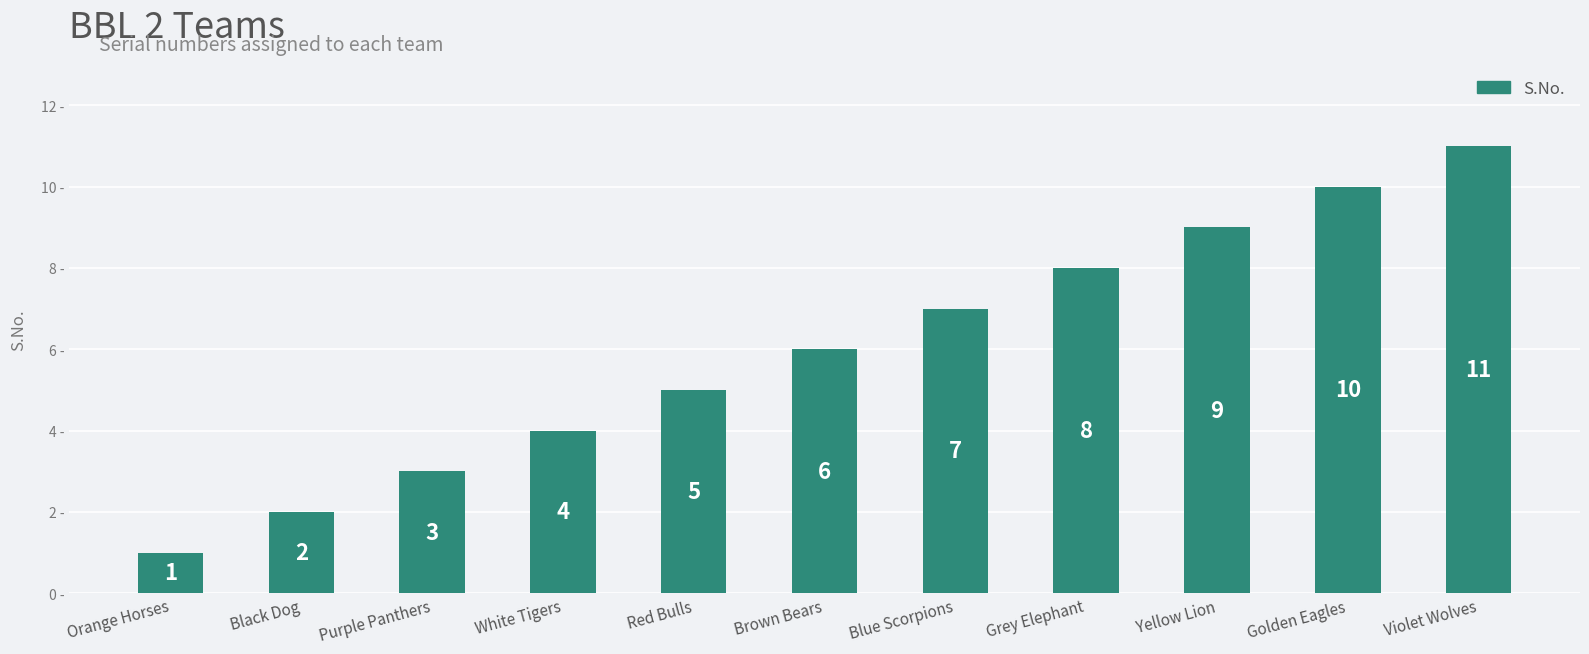

Reading left to right, extract all data points from this chart.

1	2	3	4	5	6	7	8	9	10	11